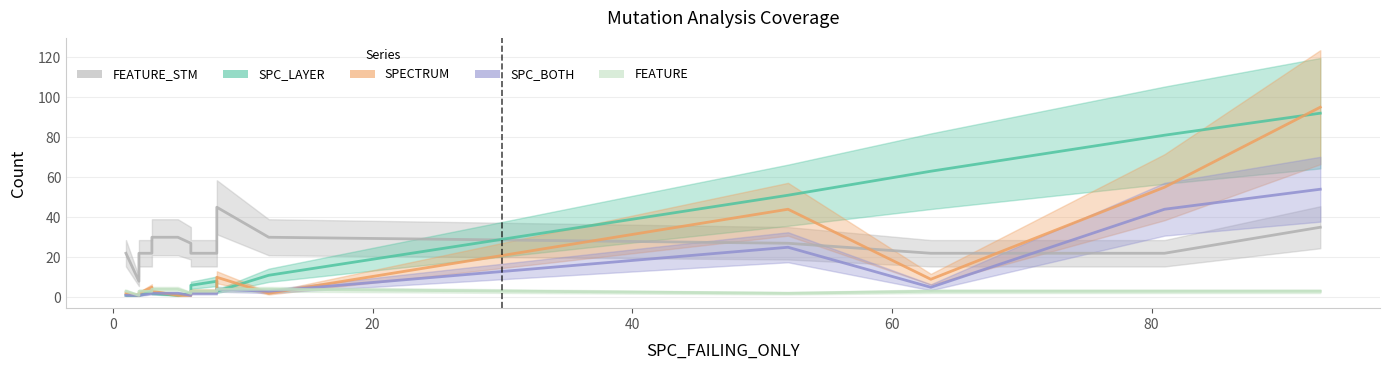

True or false: FEATURE_STM and SPECTRUM intersect in this chart.

True